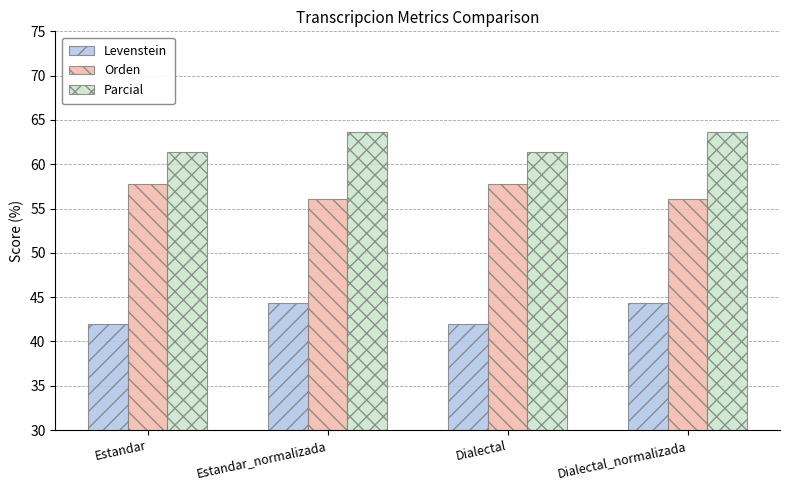

Reading left to right, what are all the values shown in this chart?

Levenstein: Estandar=42.0	Estandar_normalizada=44.3	Dialectal=42.0	Dialectal_normalizada=44.3
Orden: Estandar=57.7	Estandar_normalizada=56.1	Dialectal=57.7	Dialectal_normalizada=56.1
Parcial: Estandar=61.4	Estandar_normalizada=63.6	Dialectal=61.4	Dialectal_normalizada=63.6